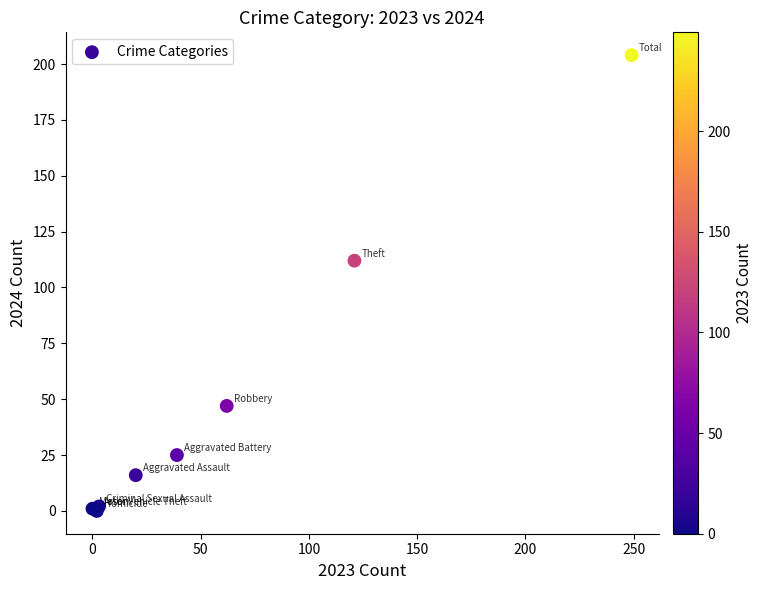

What Y value in the scatter plot is closest to 102?

112